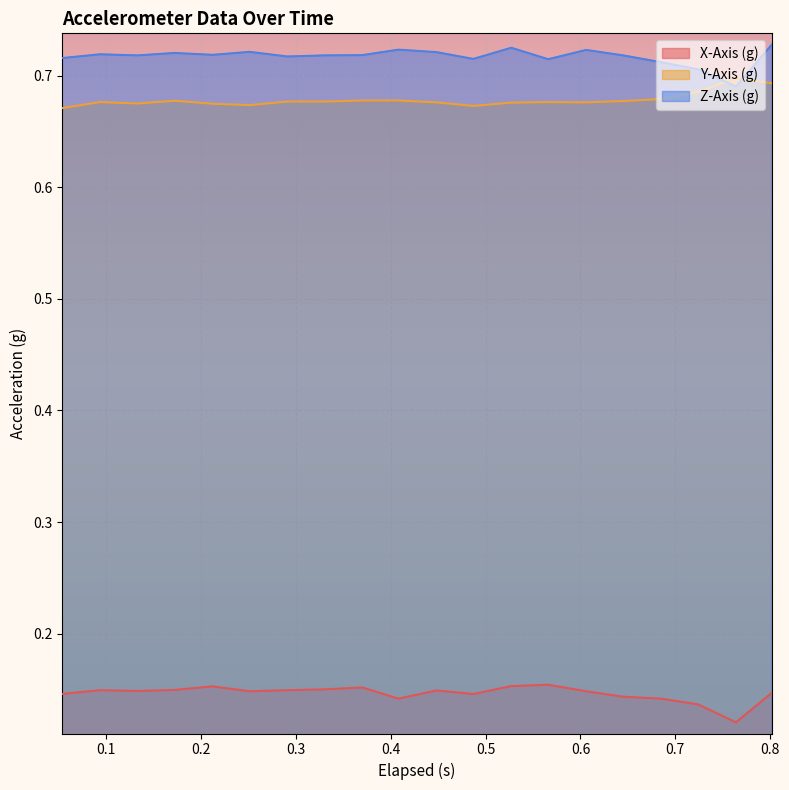

Which series has the largest range (max minus min)?

Z-Axis (g)